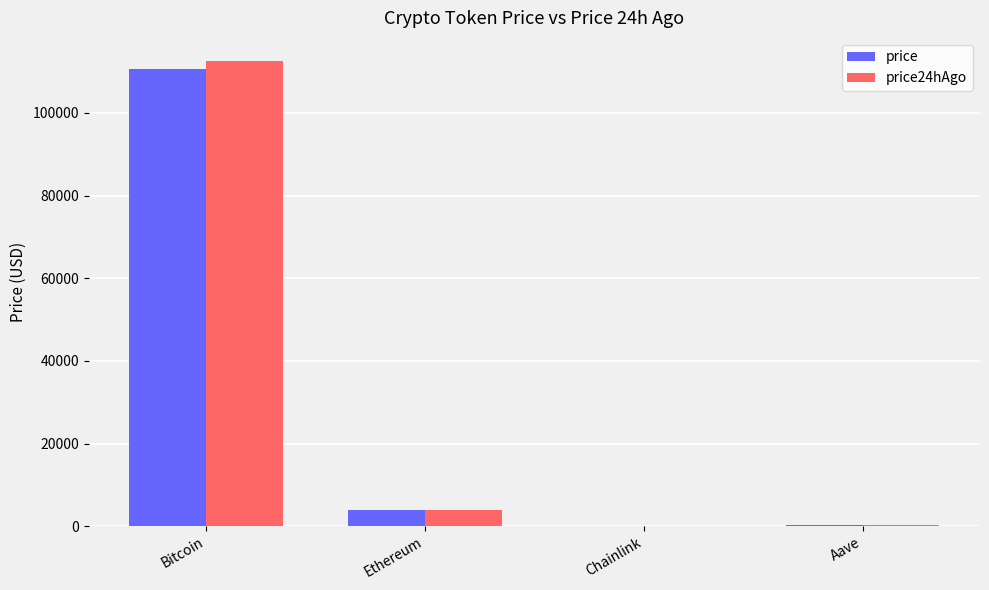

At which label is price closest to 55284?

Ethereum